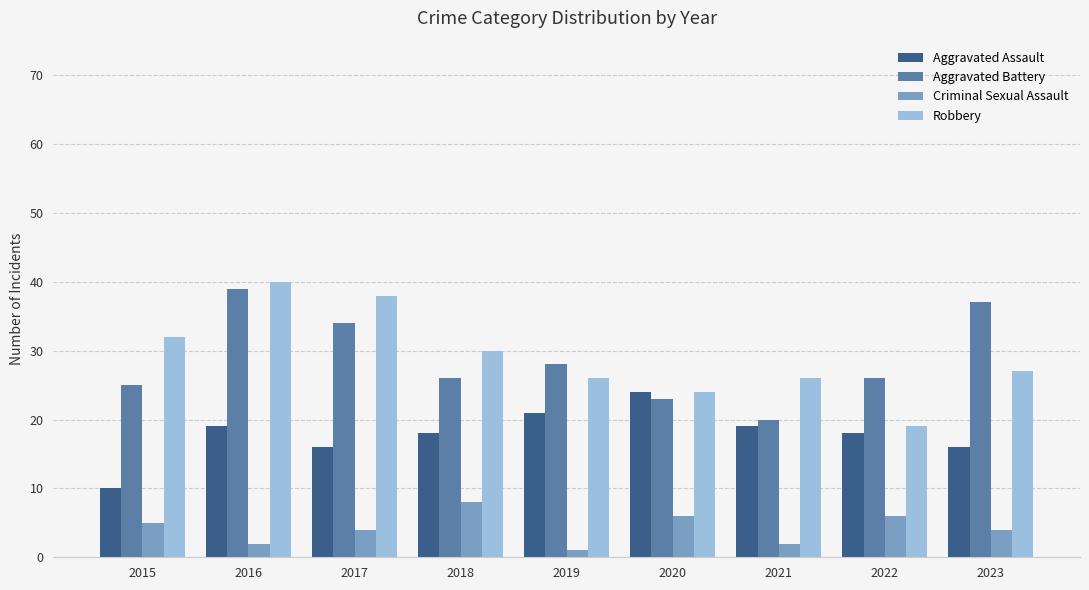

At how many categories does at least one series exceed 29?

5